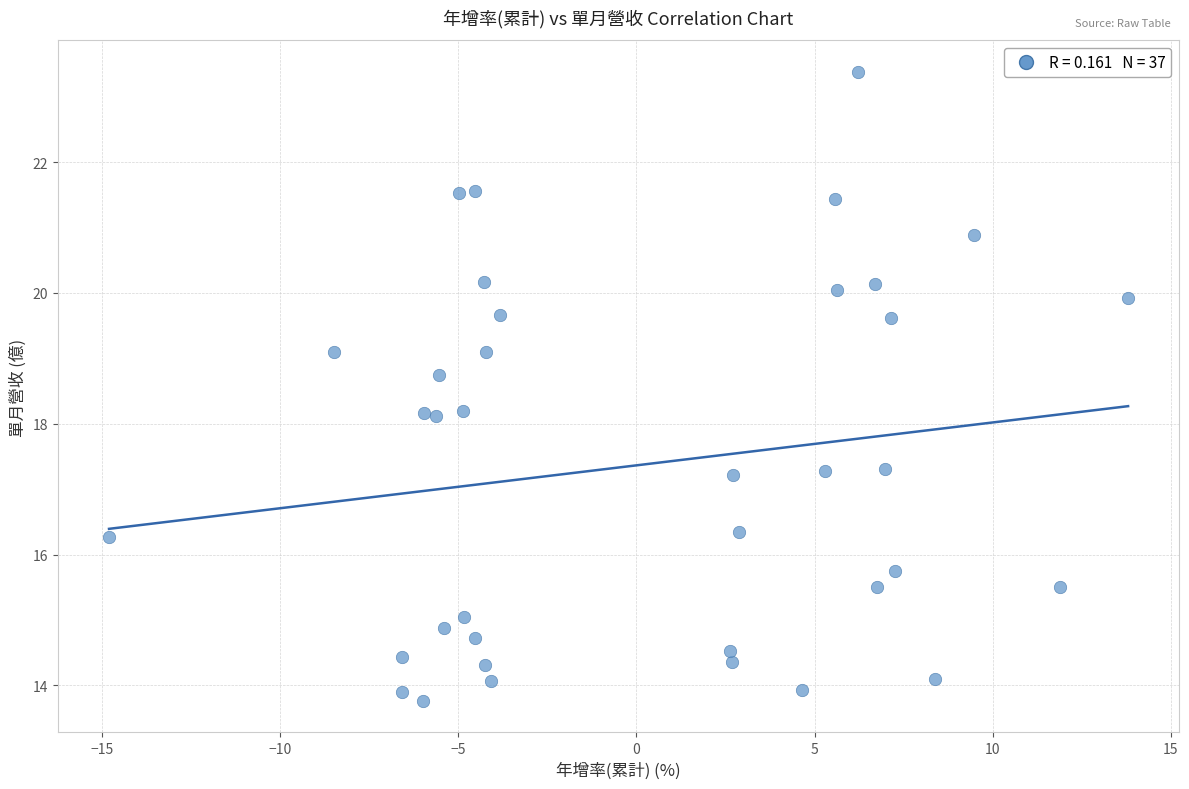

What is the range of X values (max minus min)?

28.6